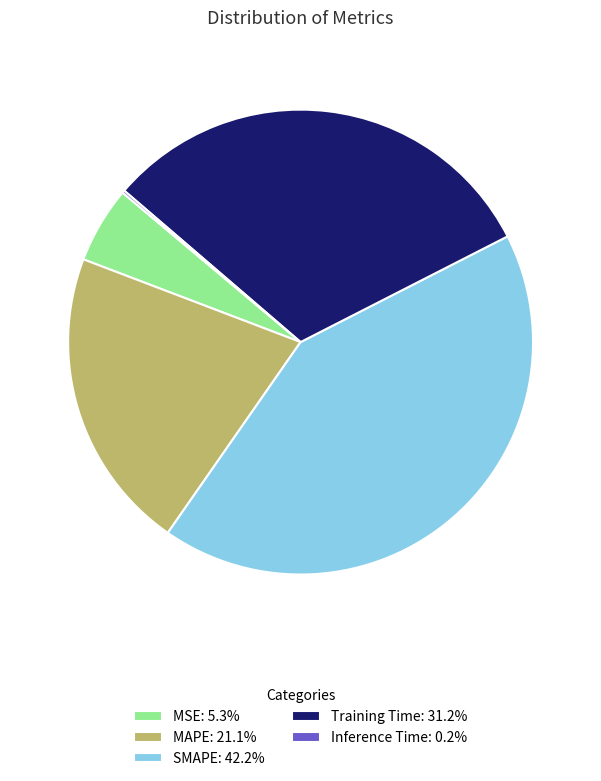

Which category has the biggest portion of the pie?

SMAPE